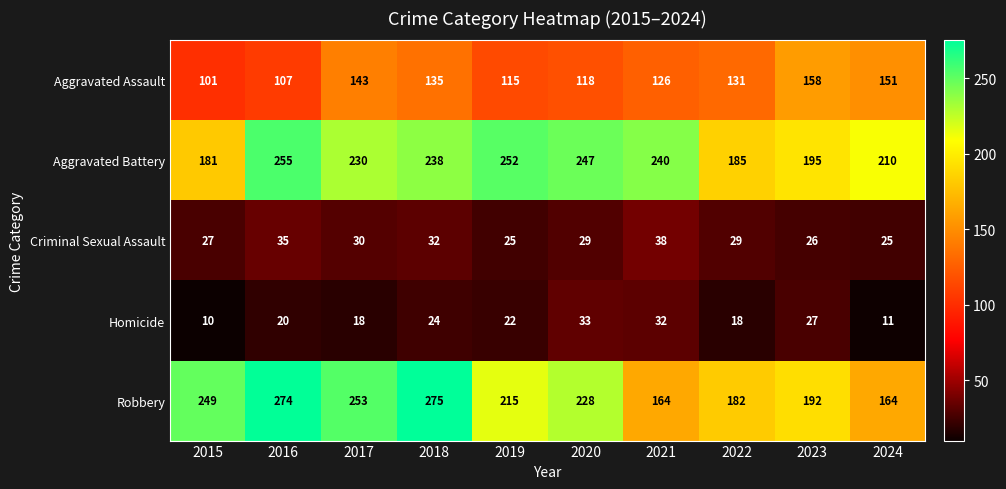

Which series changed the most between 2016 and 2024?

Robbery